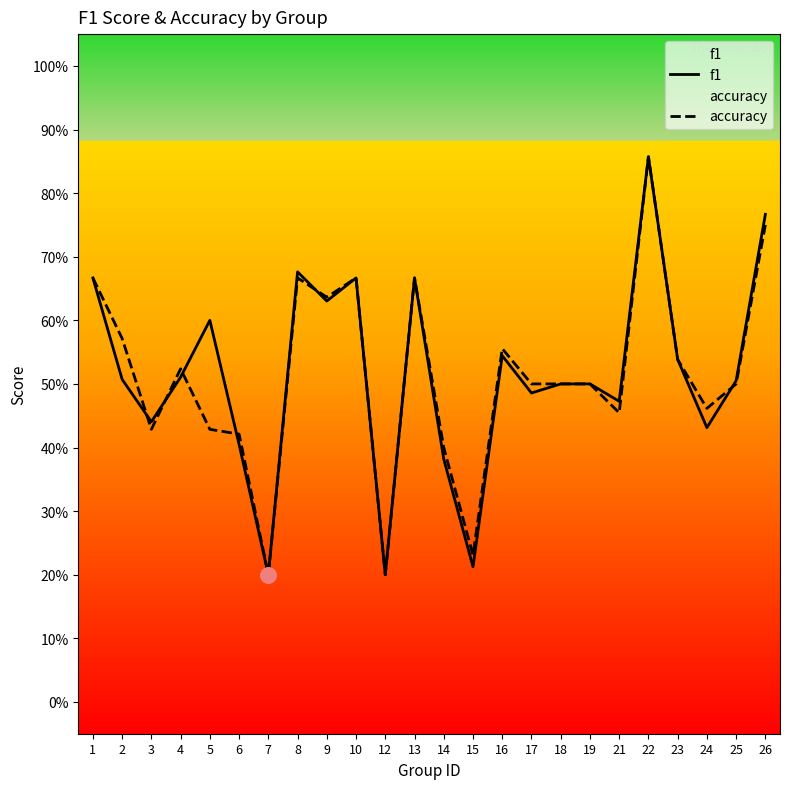

What are all the series names shown in the legend?

f1, accuracy